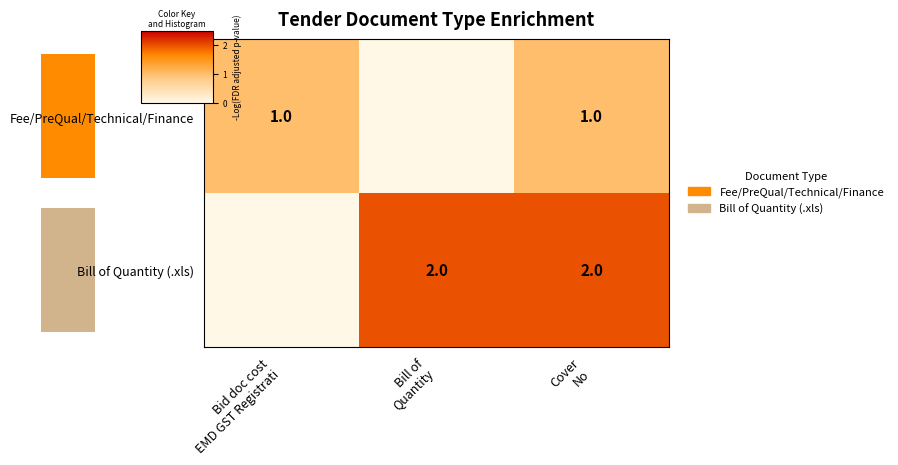

What is the sum of the Bill of Quantity (.xls) values at Bid doc cost EMD GST Registrati and Cover No?

2